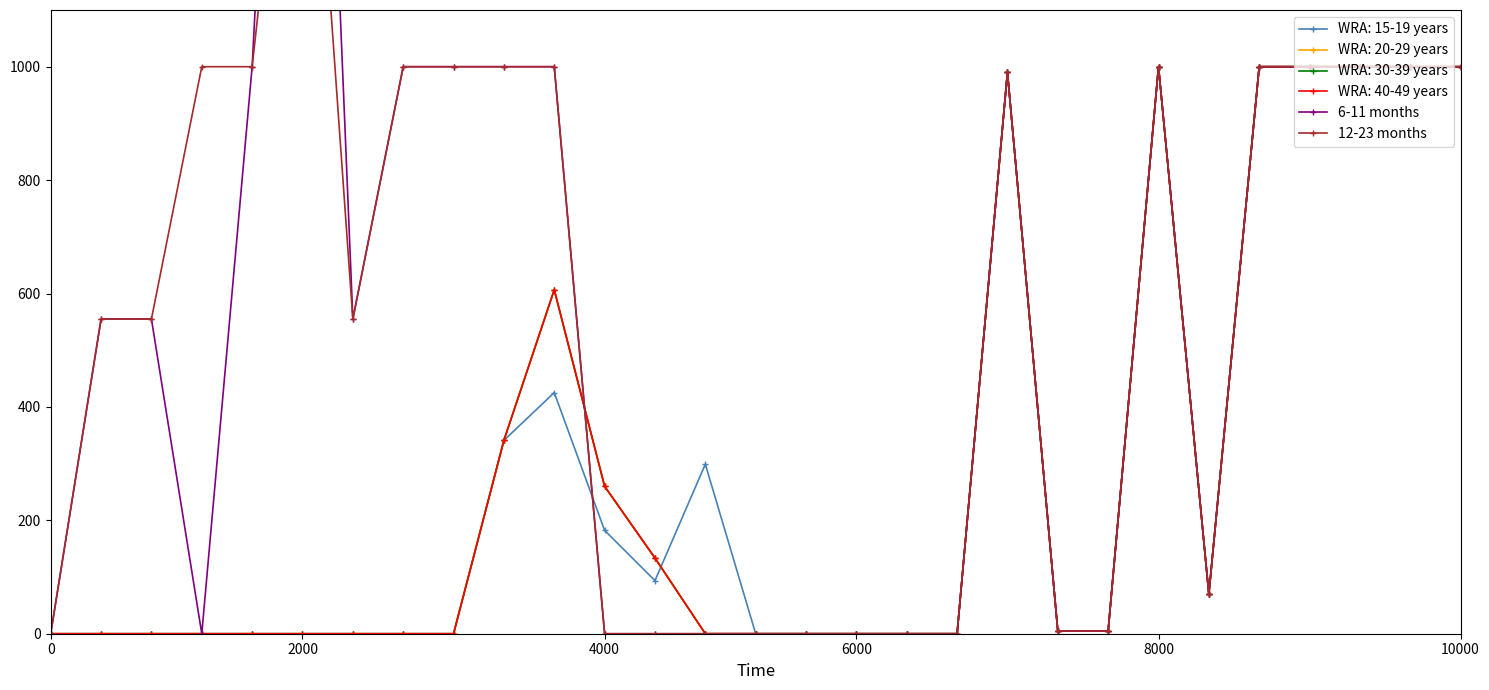

Which series has the largest total across all categories?

12-23 months